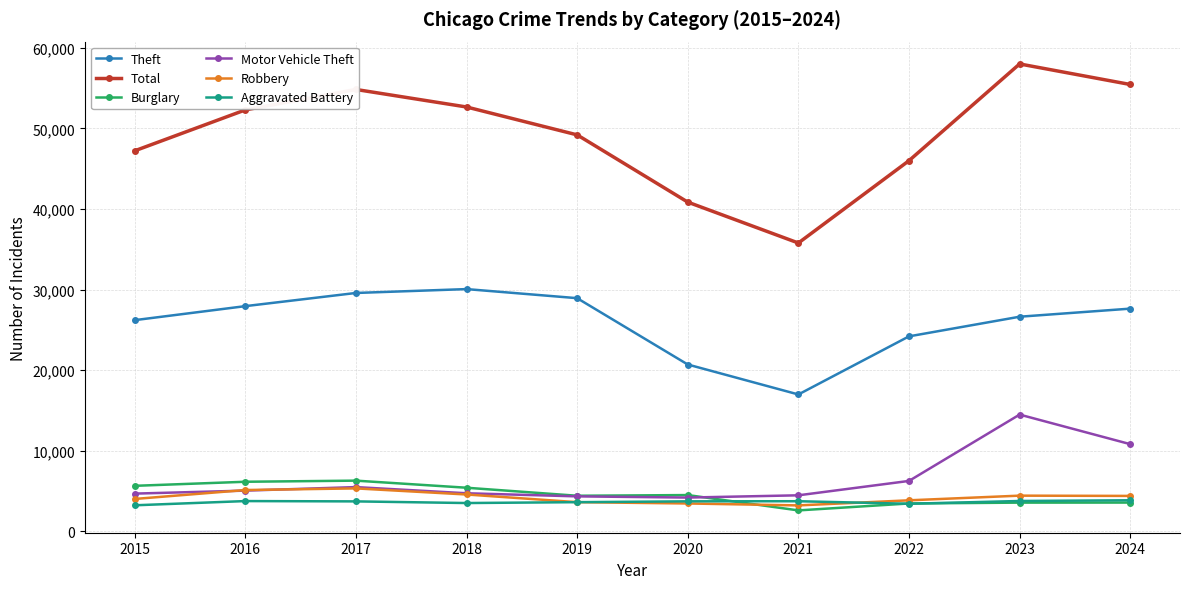

Is the value of Motor Vehicle Theft at 2018 greater than the value of Total at 2019?

No